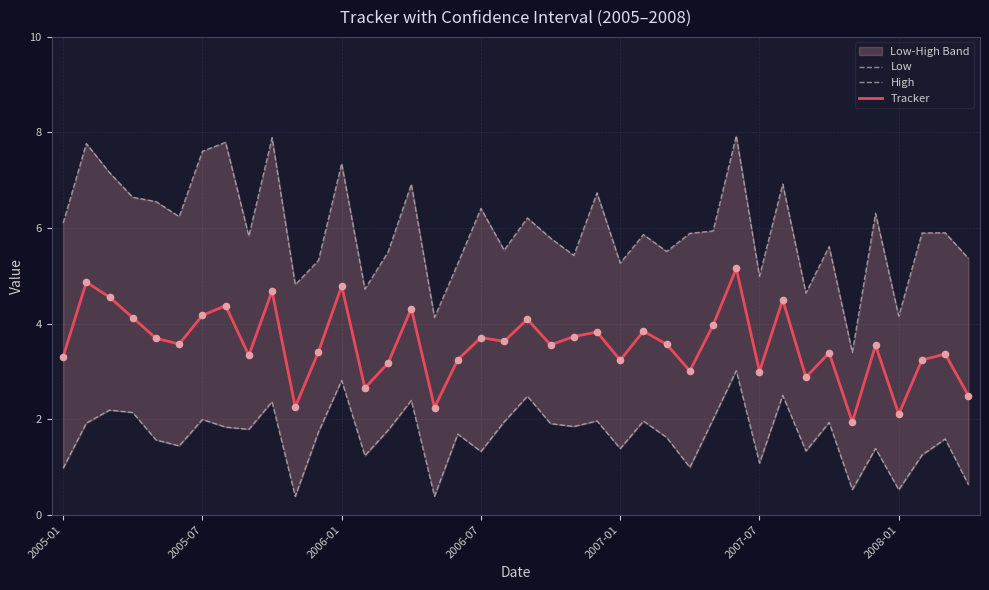

Which series reaches the minimum Y coordinate?

Low